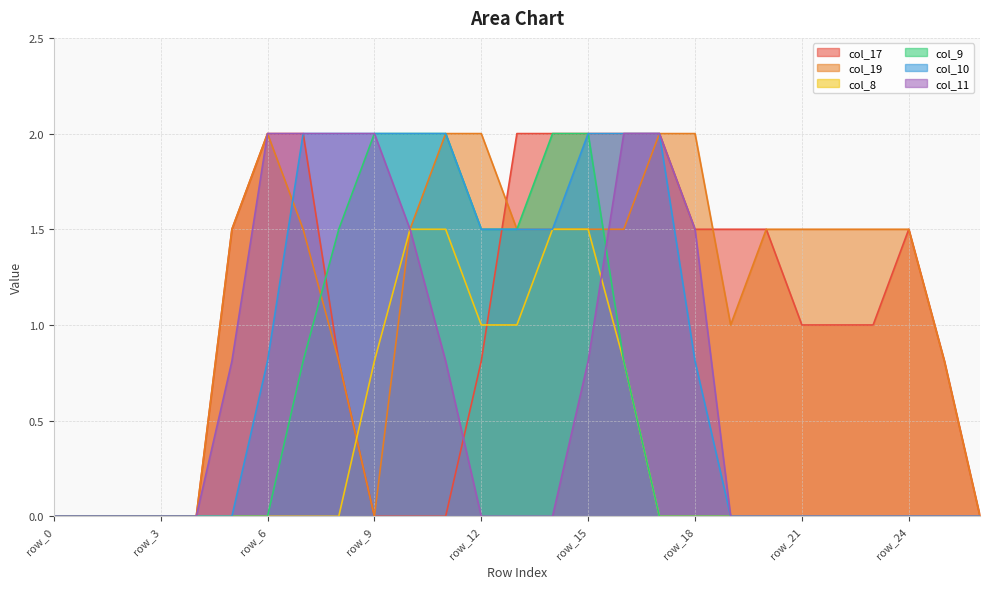

What is the sum of the col_19 values at row_10 and row_23?

3.0